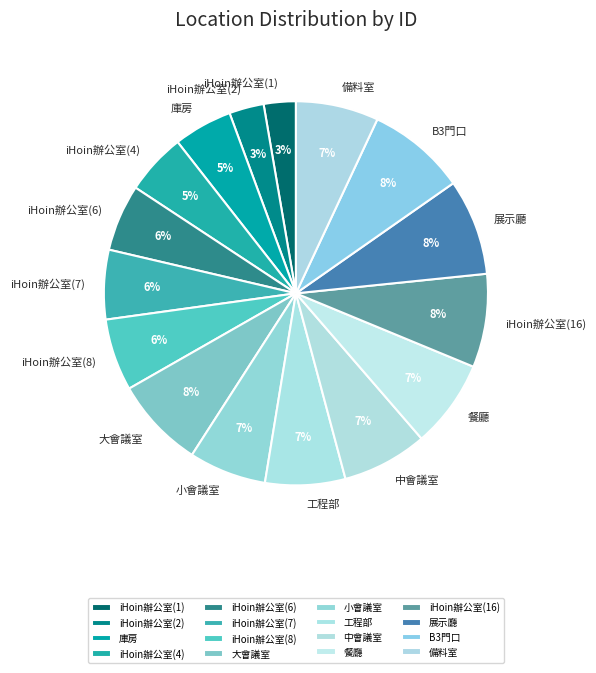

Which has a higher value, iHoin辦公室(2) or 餐廳?

餐廳